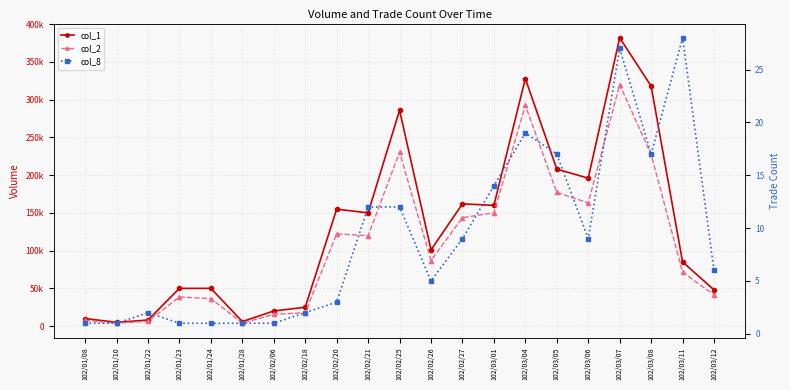

At which category does the chart reach its peak across all series?

102/03/07